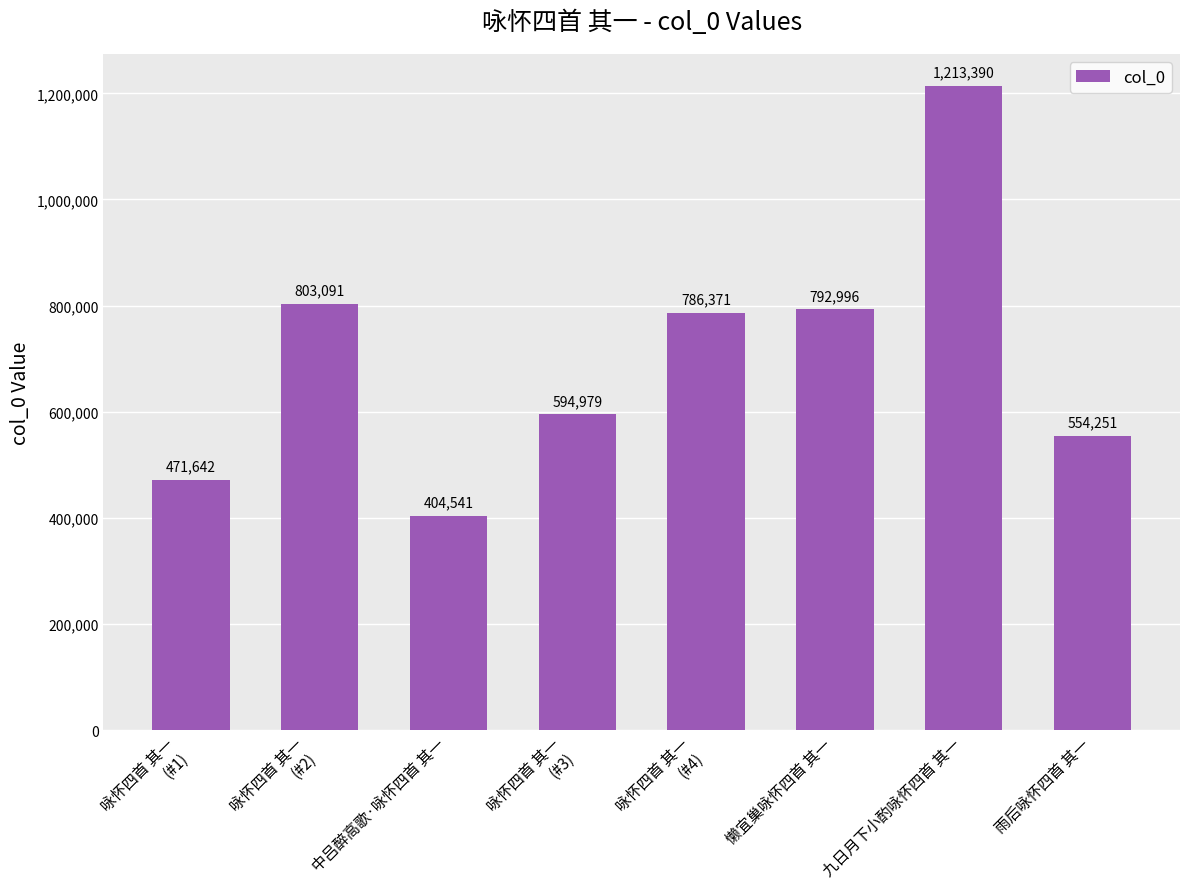

The chart shows a value of 156585 at 中吕醉高歌·咏怀四首 其一. True or false?

False